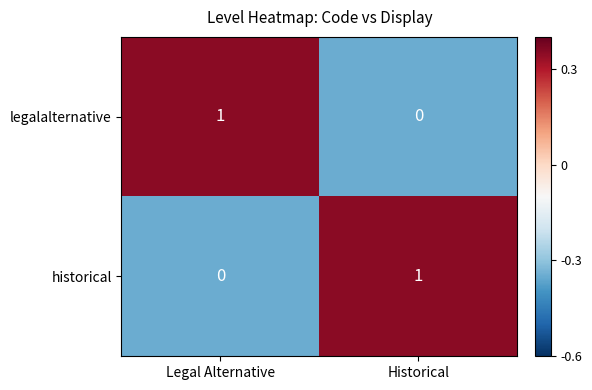

Rank the series at Legal Alternative from lowest to highest value.

historical, legalalternative